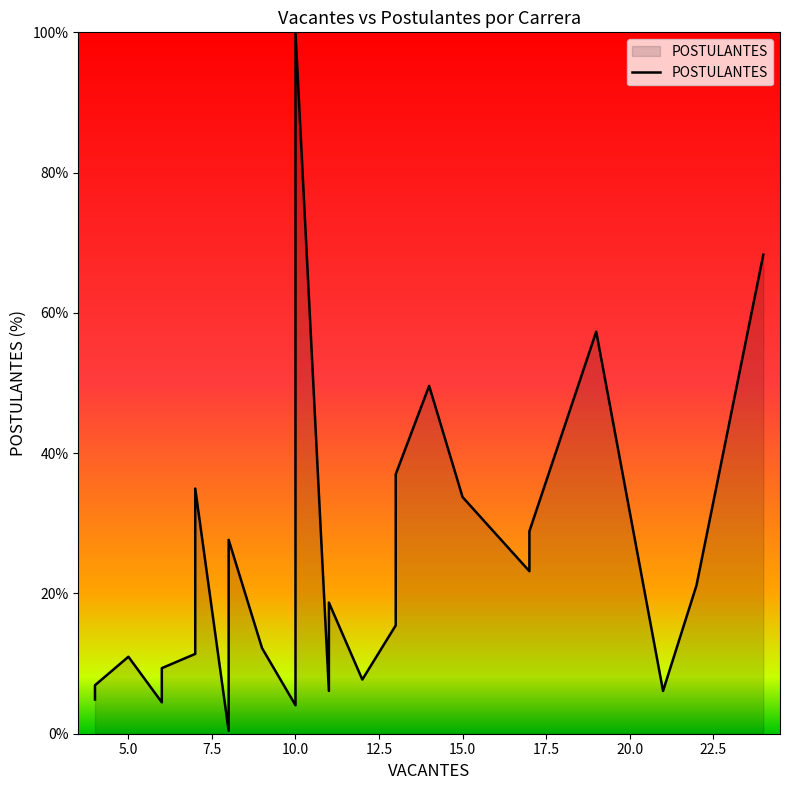

What is the difference between the maximum and second lowest values?

95.9